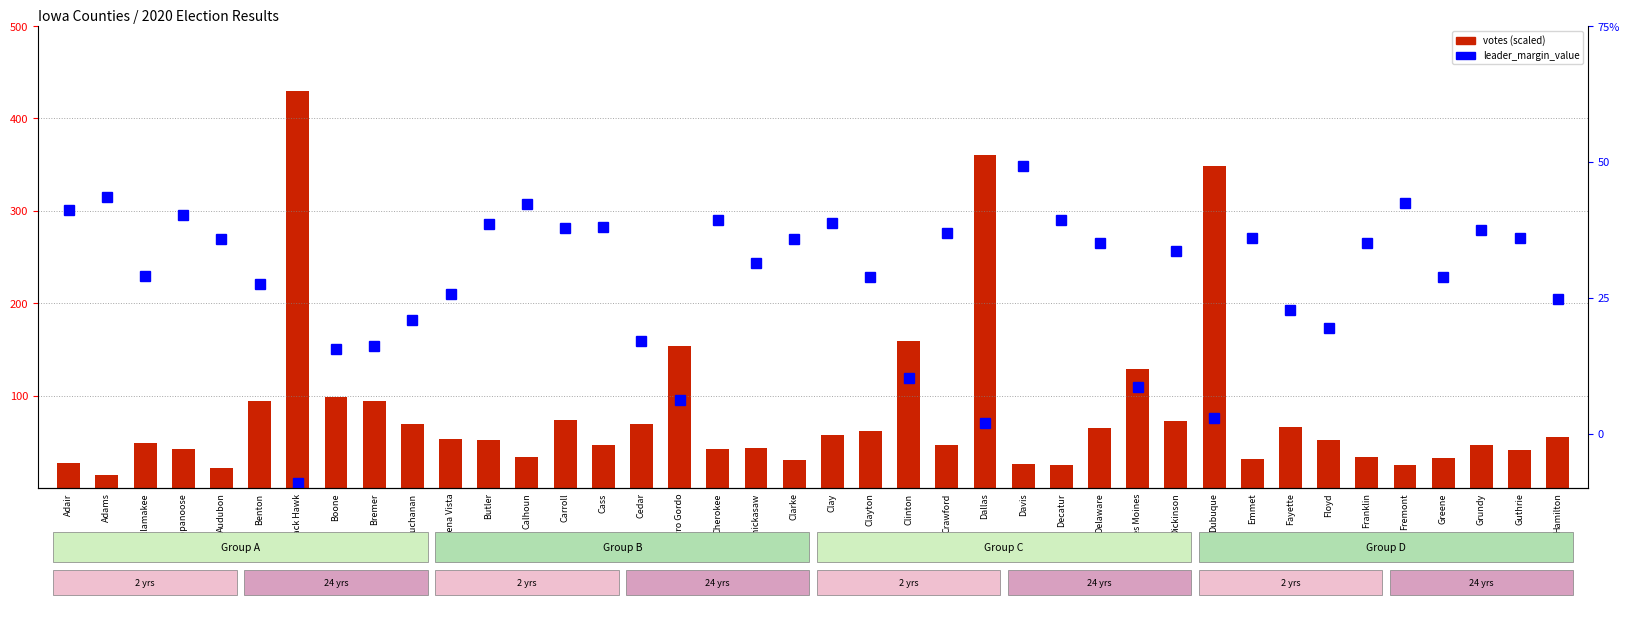

Which label corresponds to the smallest value in the chart?

Black Hawk